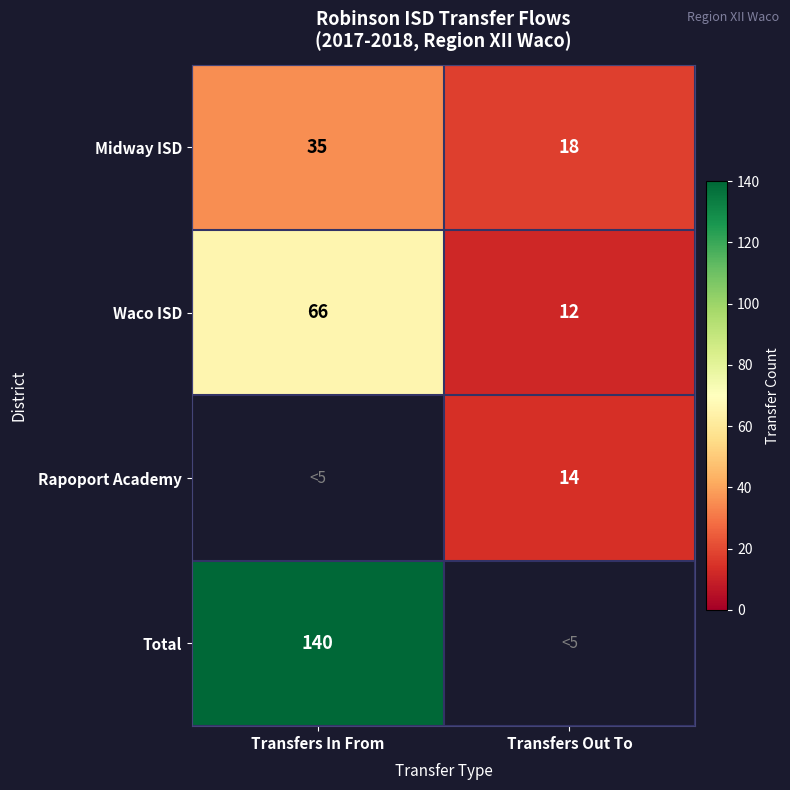

Is it true that Waco ISD equals 116.6 at Transfers In From?

False